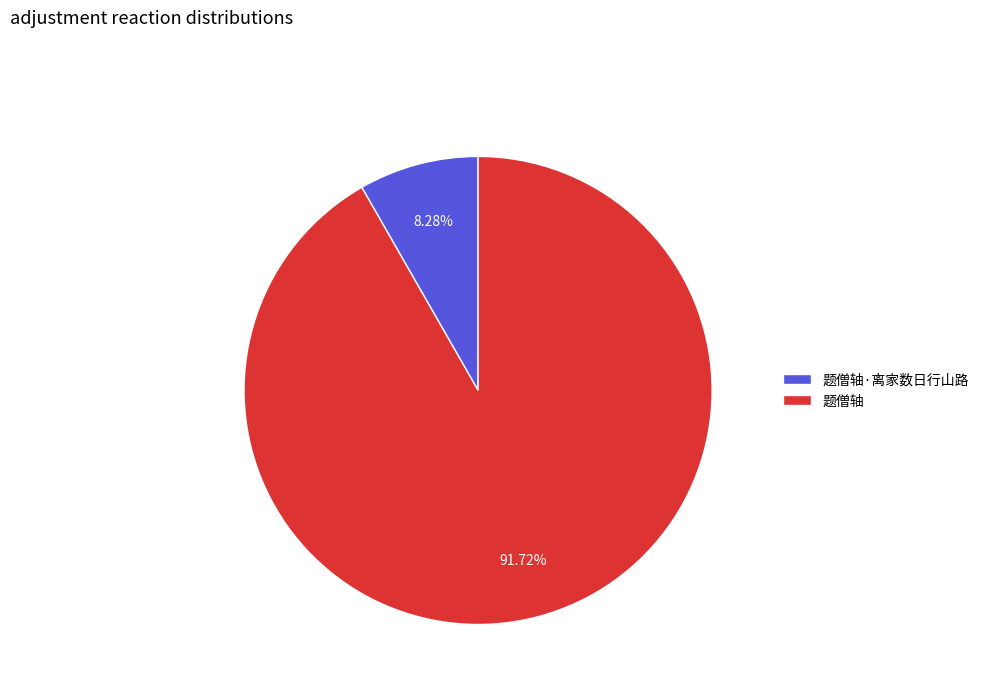

Between 题僧轴 and 题僧轴·离家数日行山路, which is larger?

题僧轴